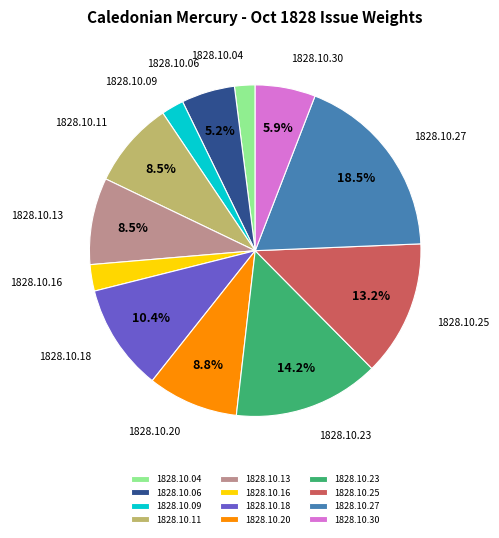

What is the largest slice in the pie chart?

1828.10.27